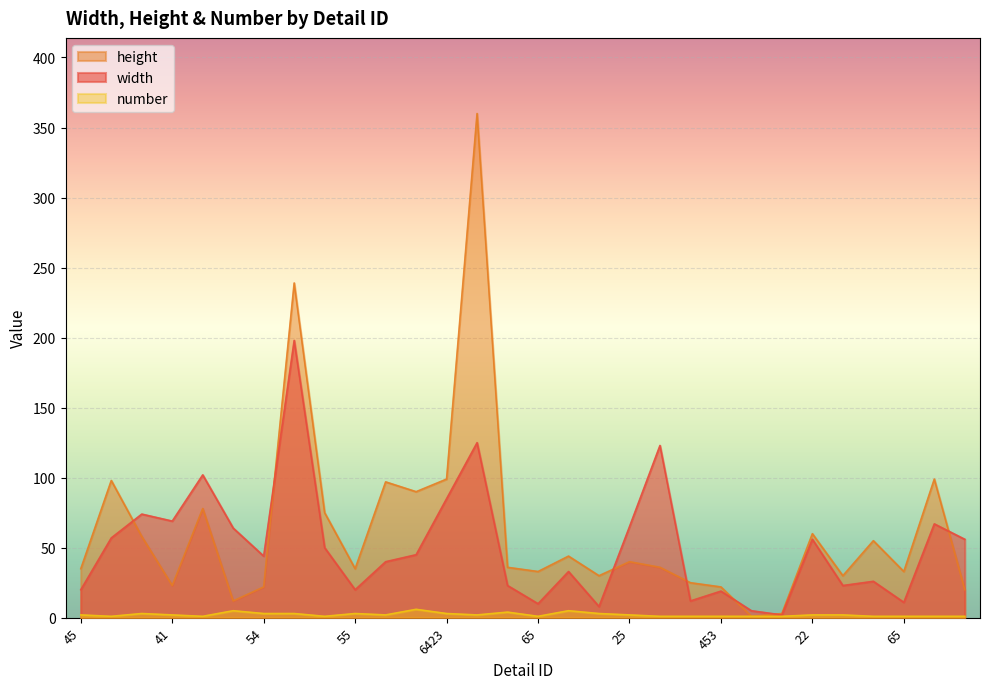

Is the value of number at 23 greater than the value of width at 66?

No